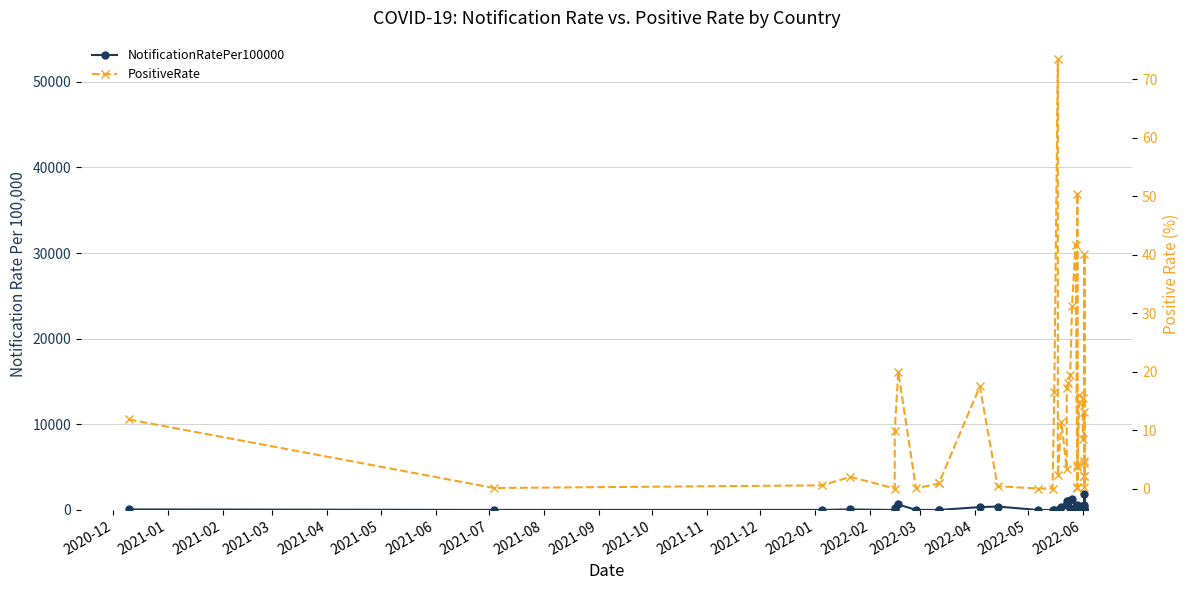

List the series in order of their peak value, lowest first.

PositiveRate, NotificationRatePer100000